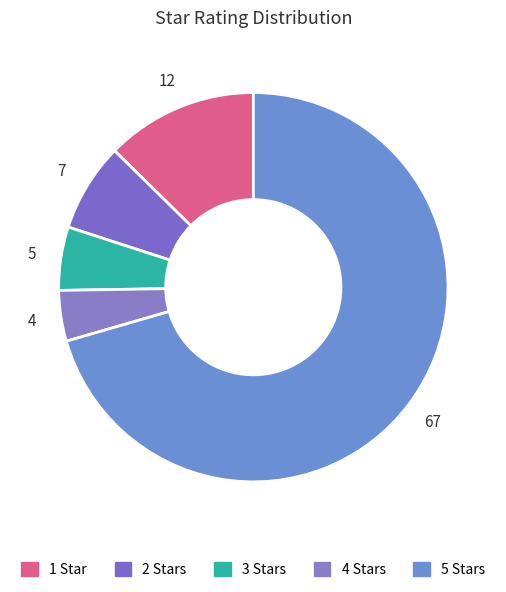

How many slices are in this pie chart?

5